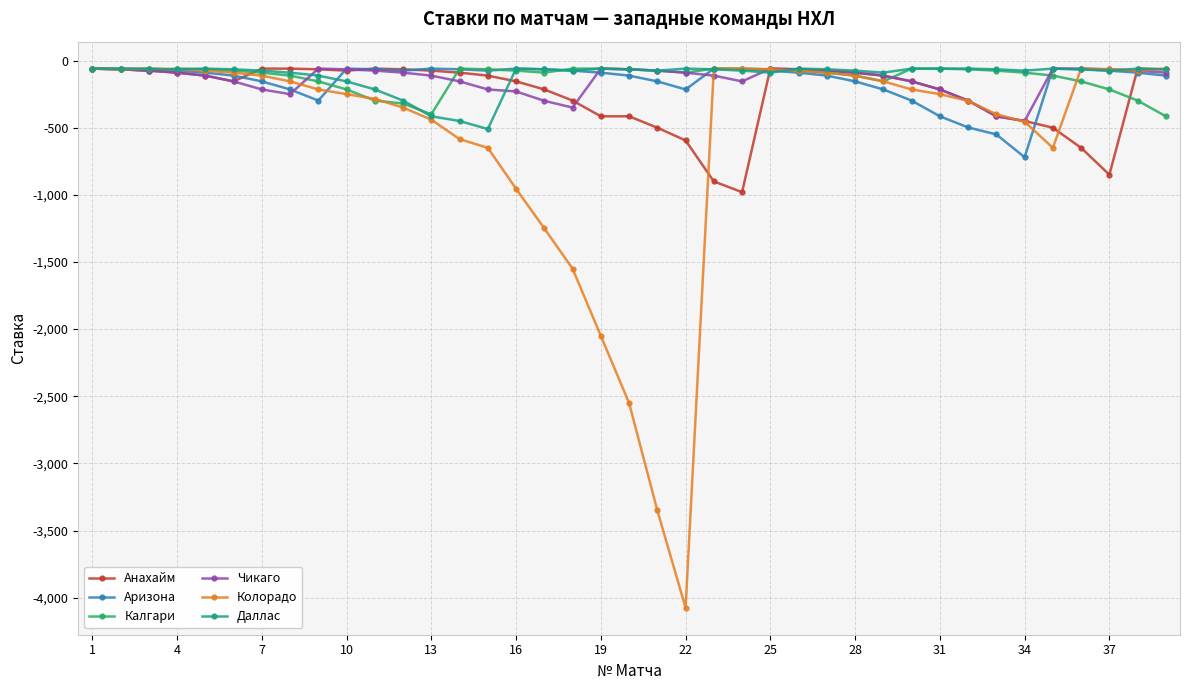

What is the value of the Колорадо point at the 27th from the left?

-90